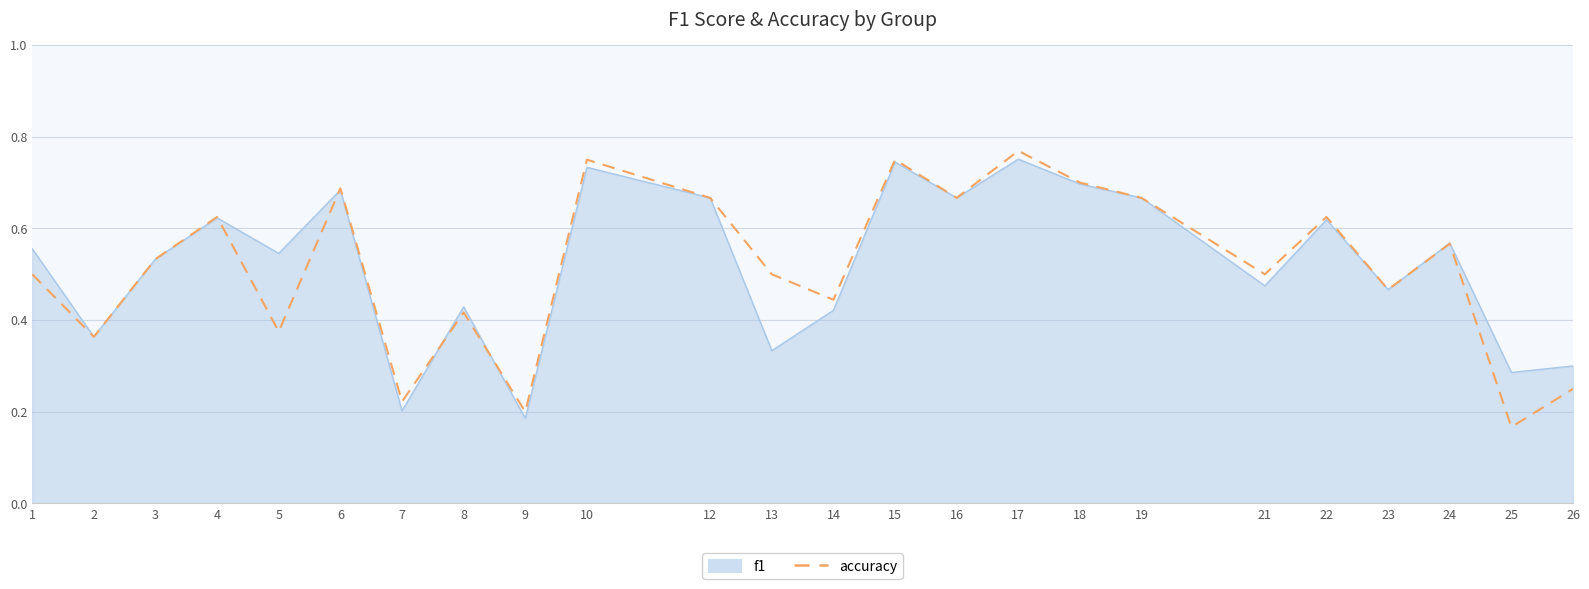

The value of accuracy at 4 is 0.4. True or false?

False